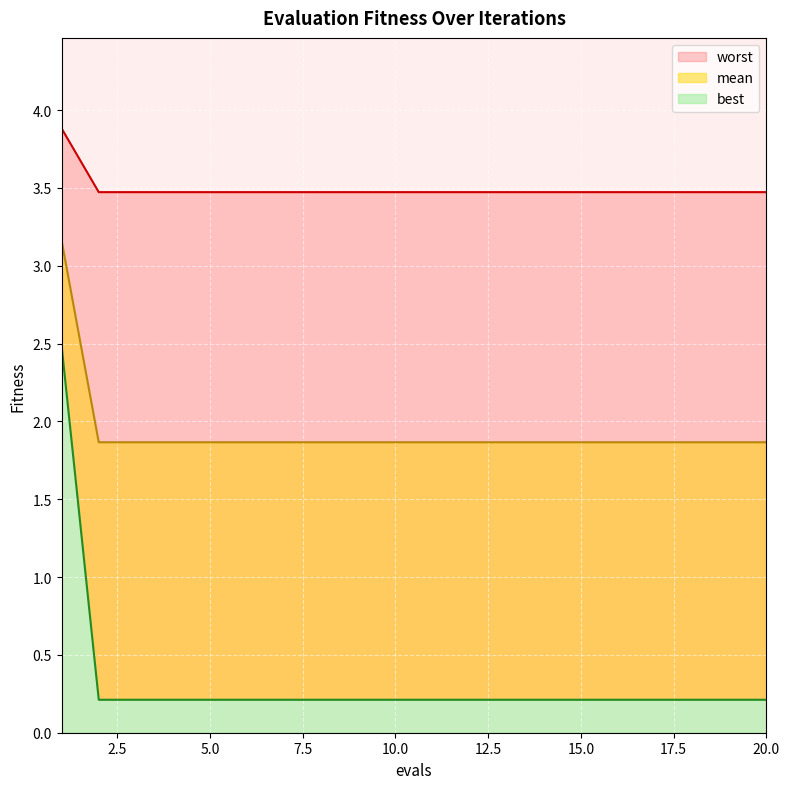

What are all the series names shown in the legend?

mean, best, worst